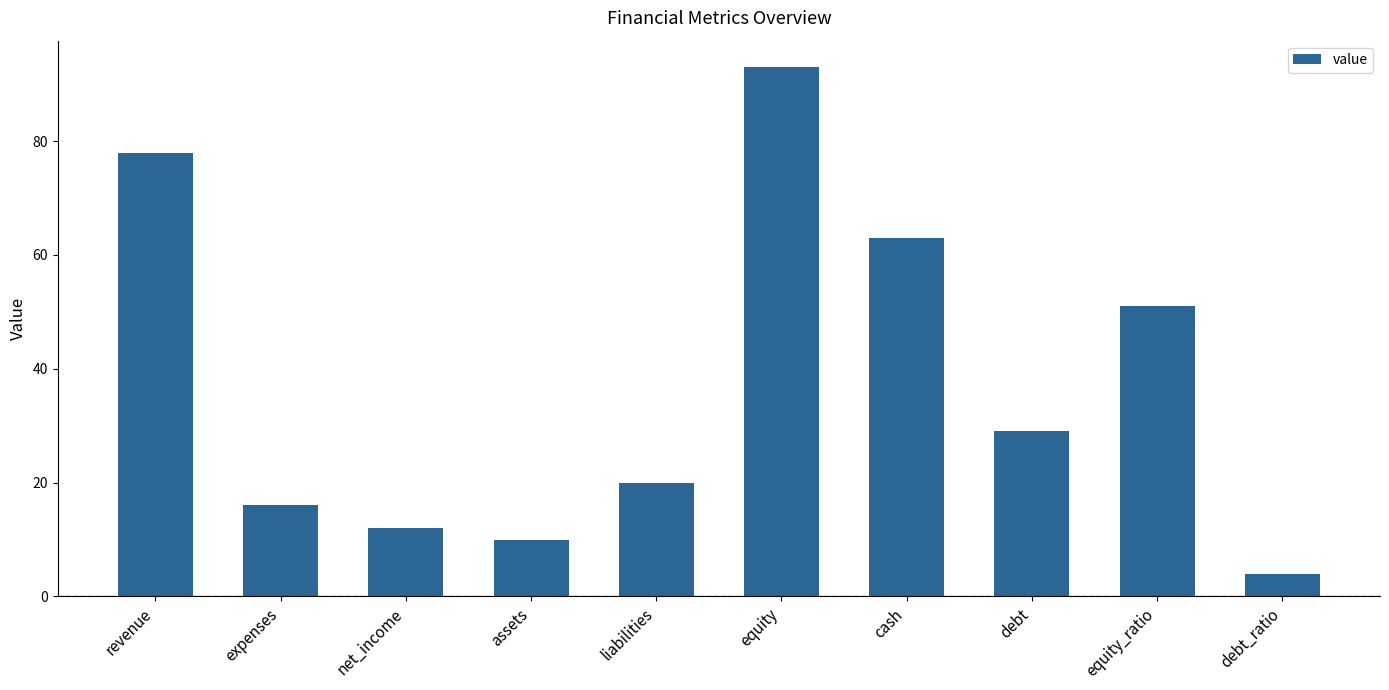

Are the bars horizontal?

No